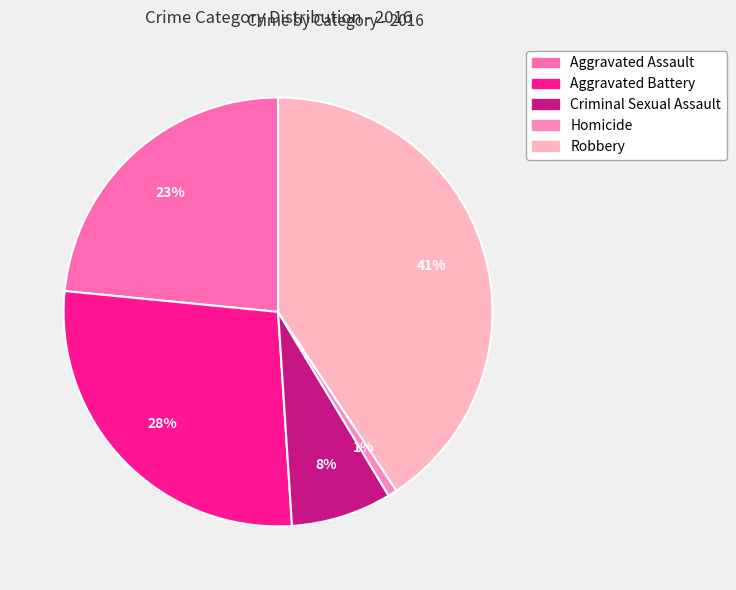

Does any single category account for the majority?

No